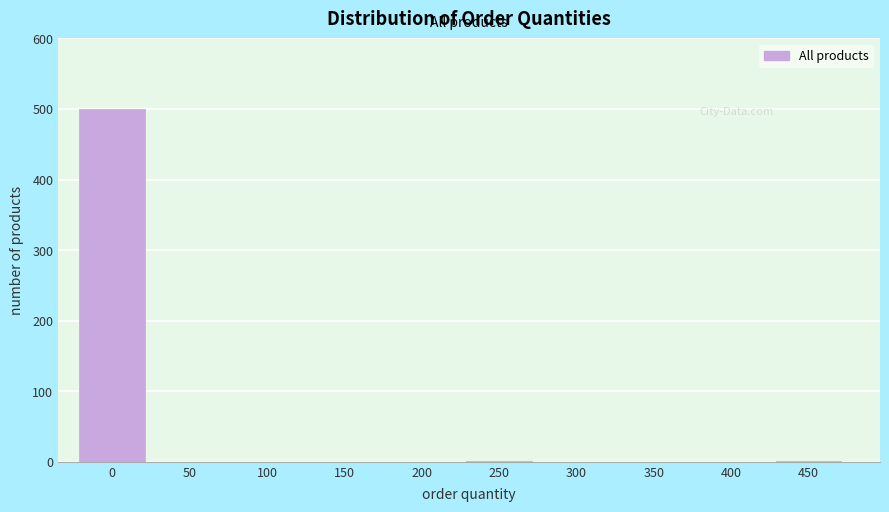

True or false: the data shows 0 at 350.

True